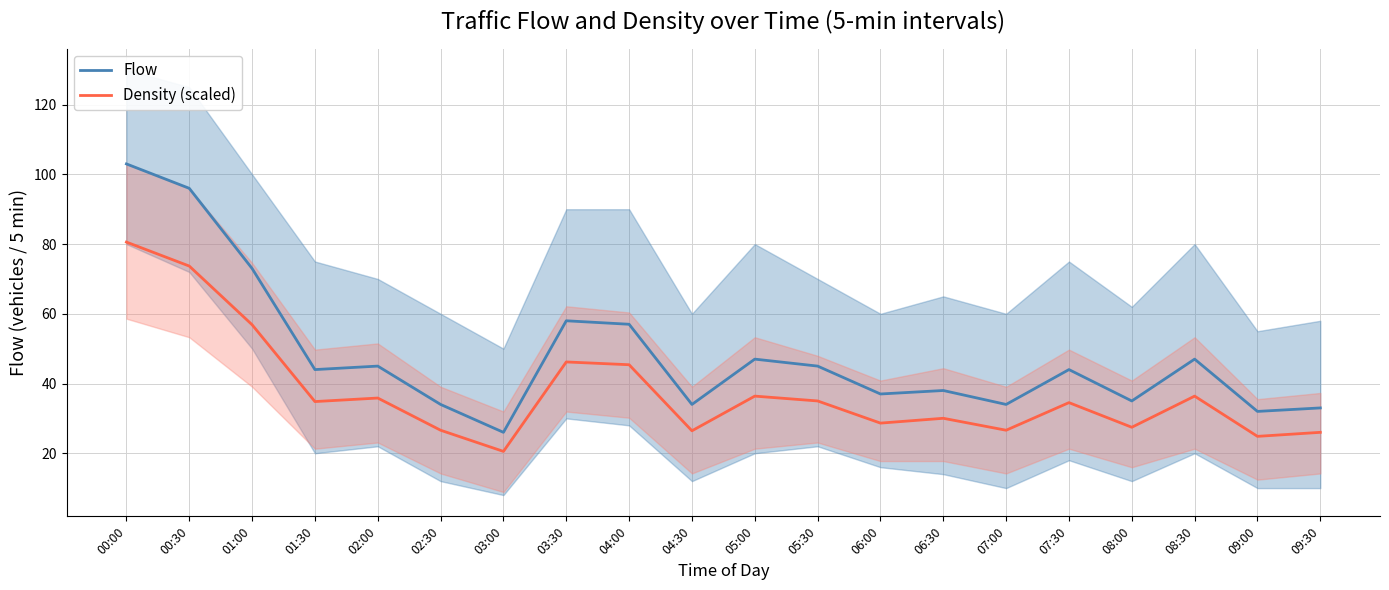

Is the value of Flow at 06:00 greater than the value of Density (scaled) at 06:30?

Yes